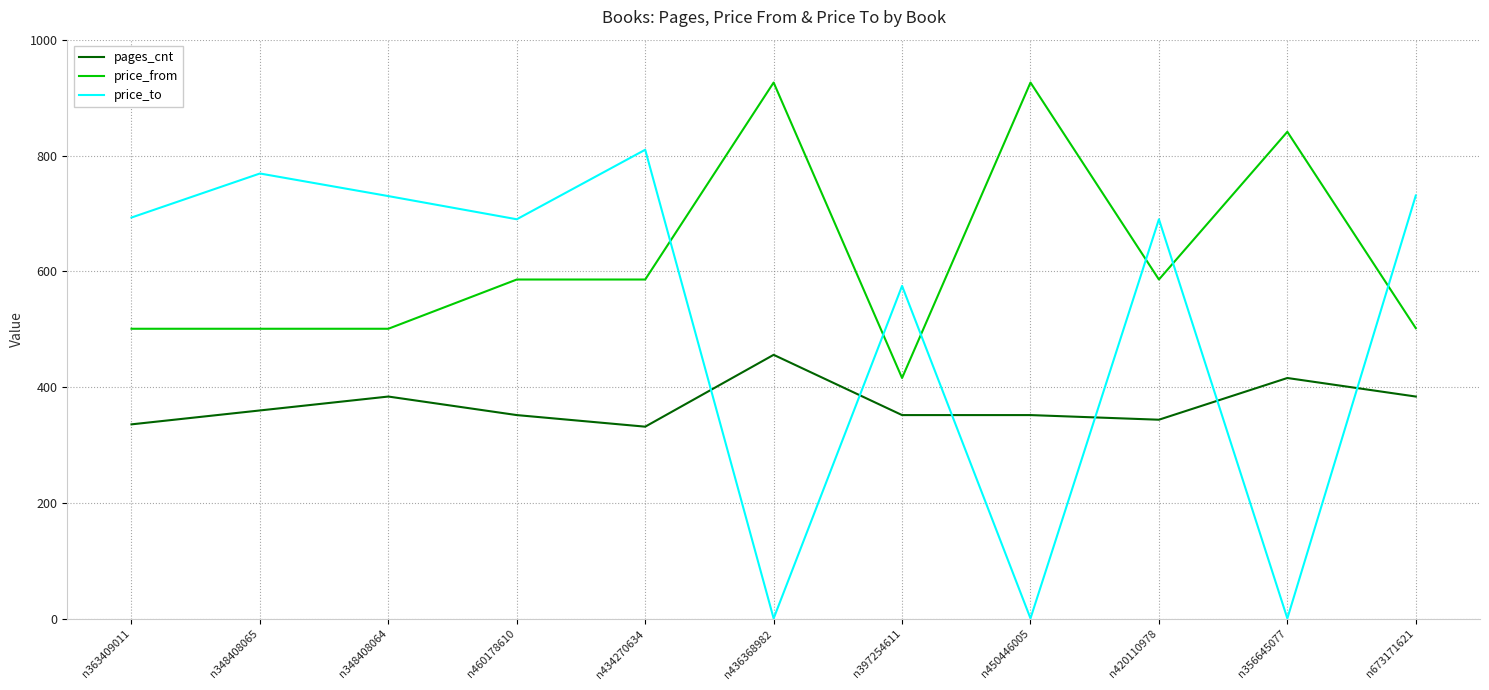

What is the difference between the highest and lowest values at n348408064?

346